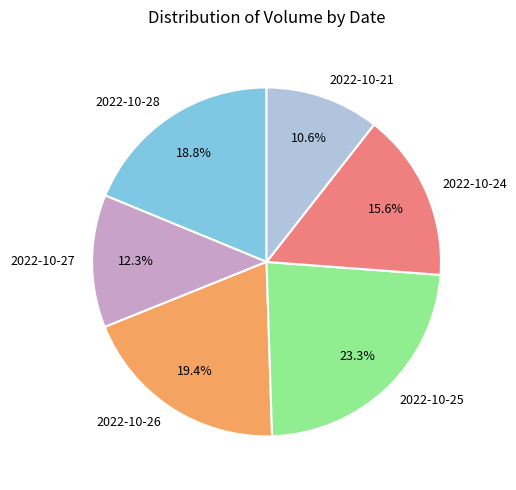

To the nearest percent, what percentage of the pie is 2022-10-21?

11%